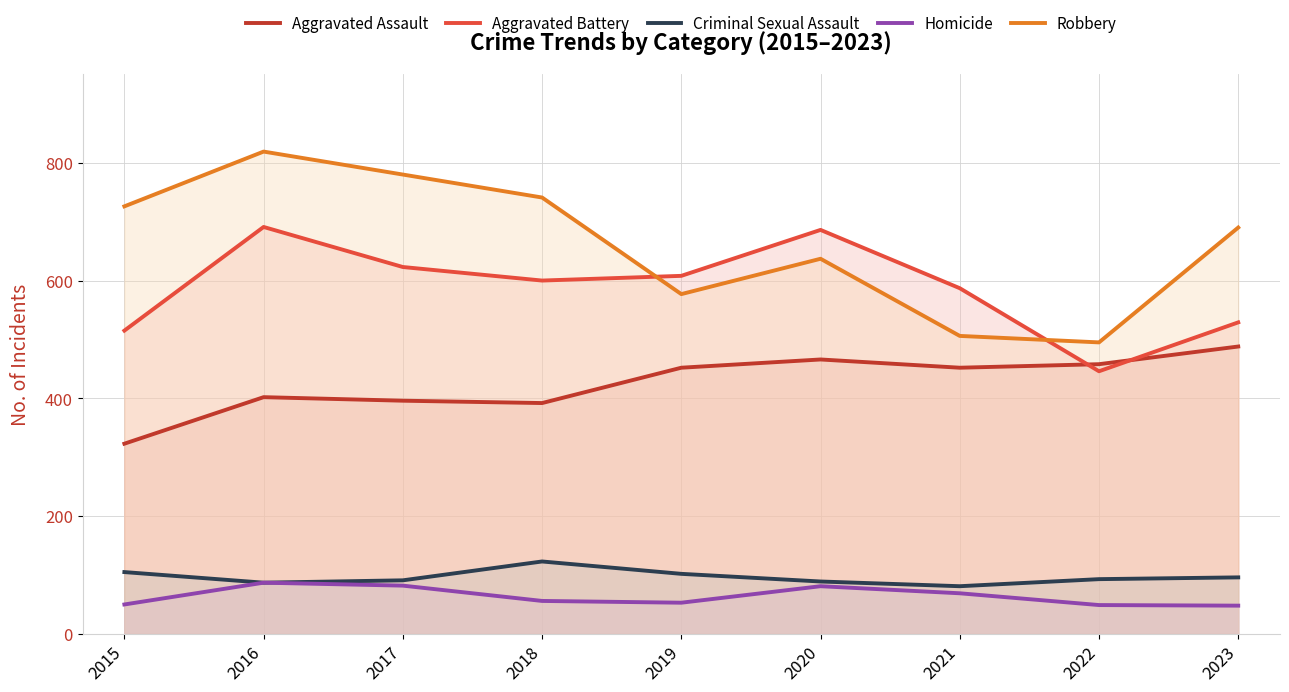

At how many categories does at least one series exceed 55?

9